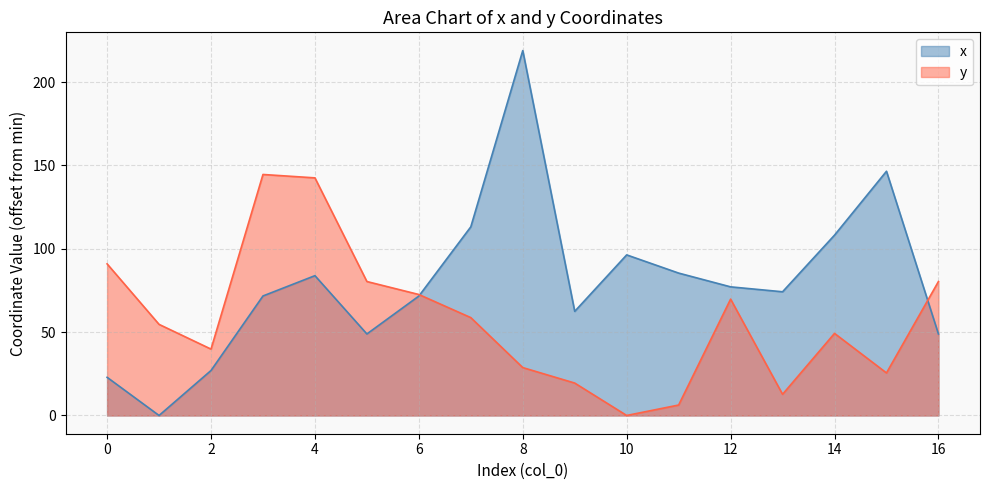

At which label is y closest to 72?

6